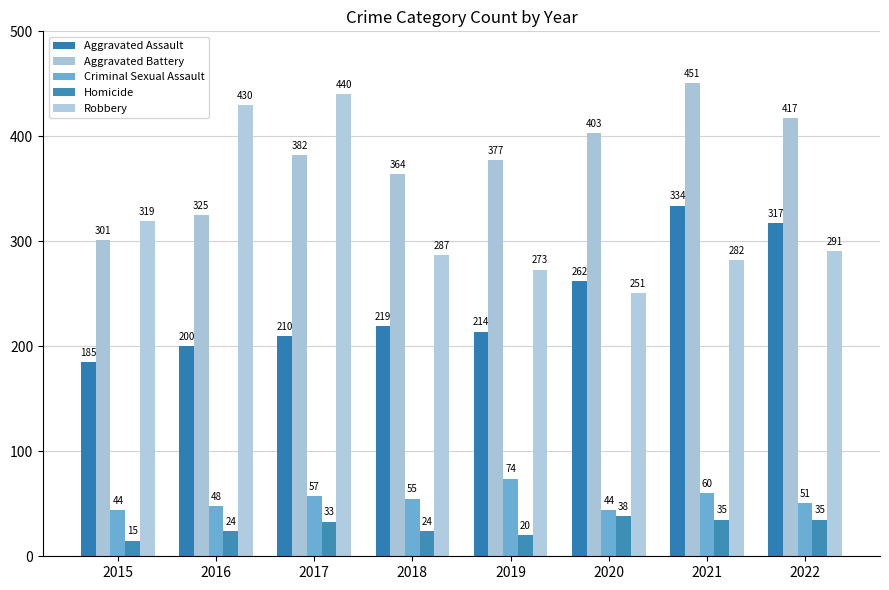

What is the difference between the maximum and minimum values in the Aggravated Battery series?

150